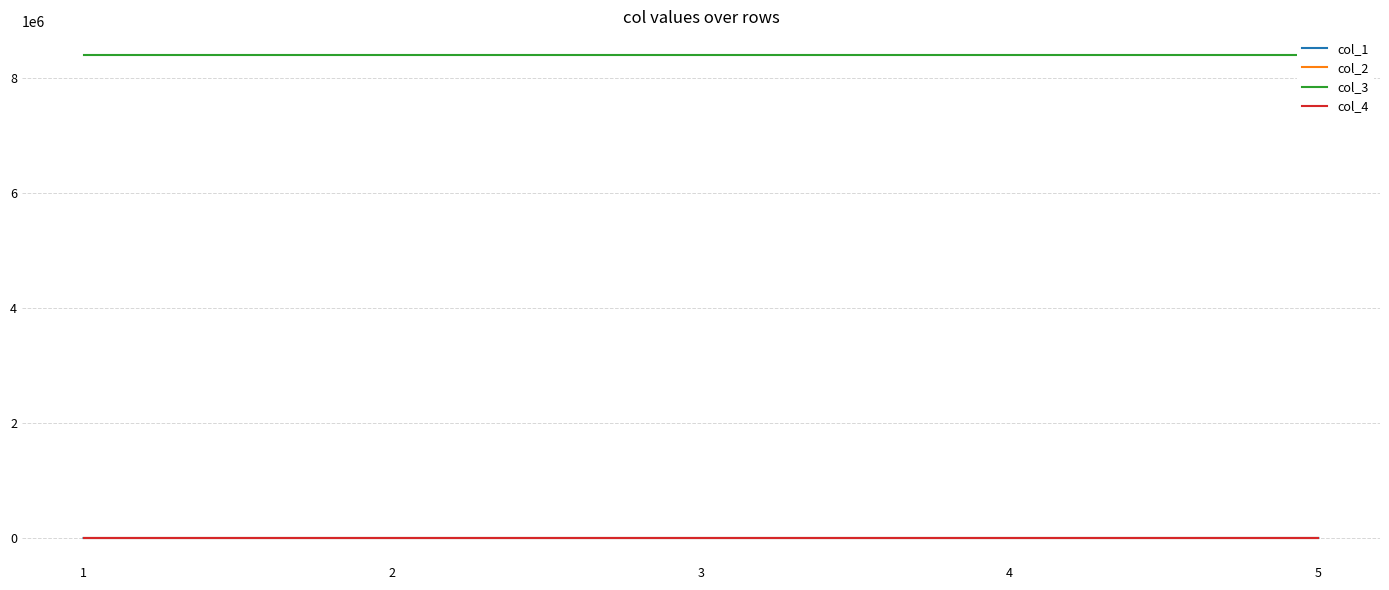

Read the col_2 value at 3.

0.1